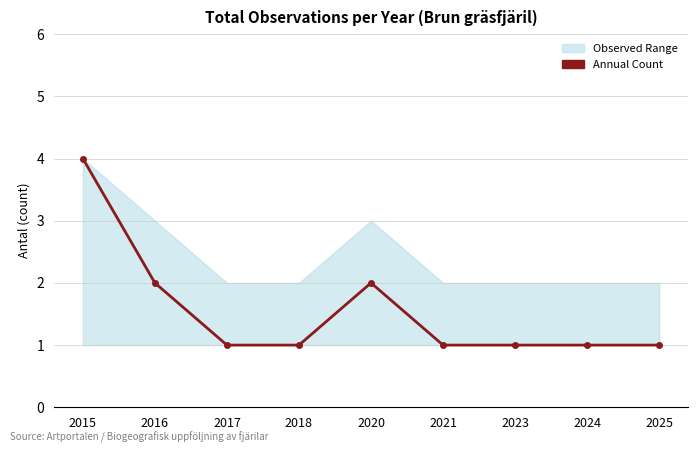

Rank the categories by value from lowest to highest.

2017, 2018, 2021, 2023, 2024, 2025, 2016, 2020, 2015